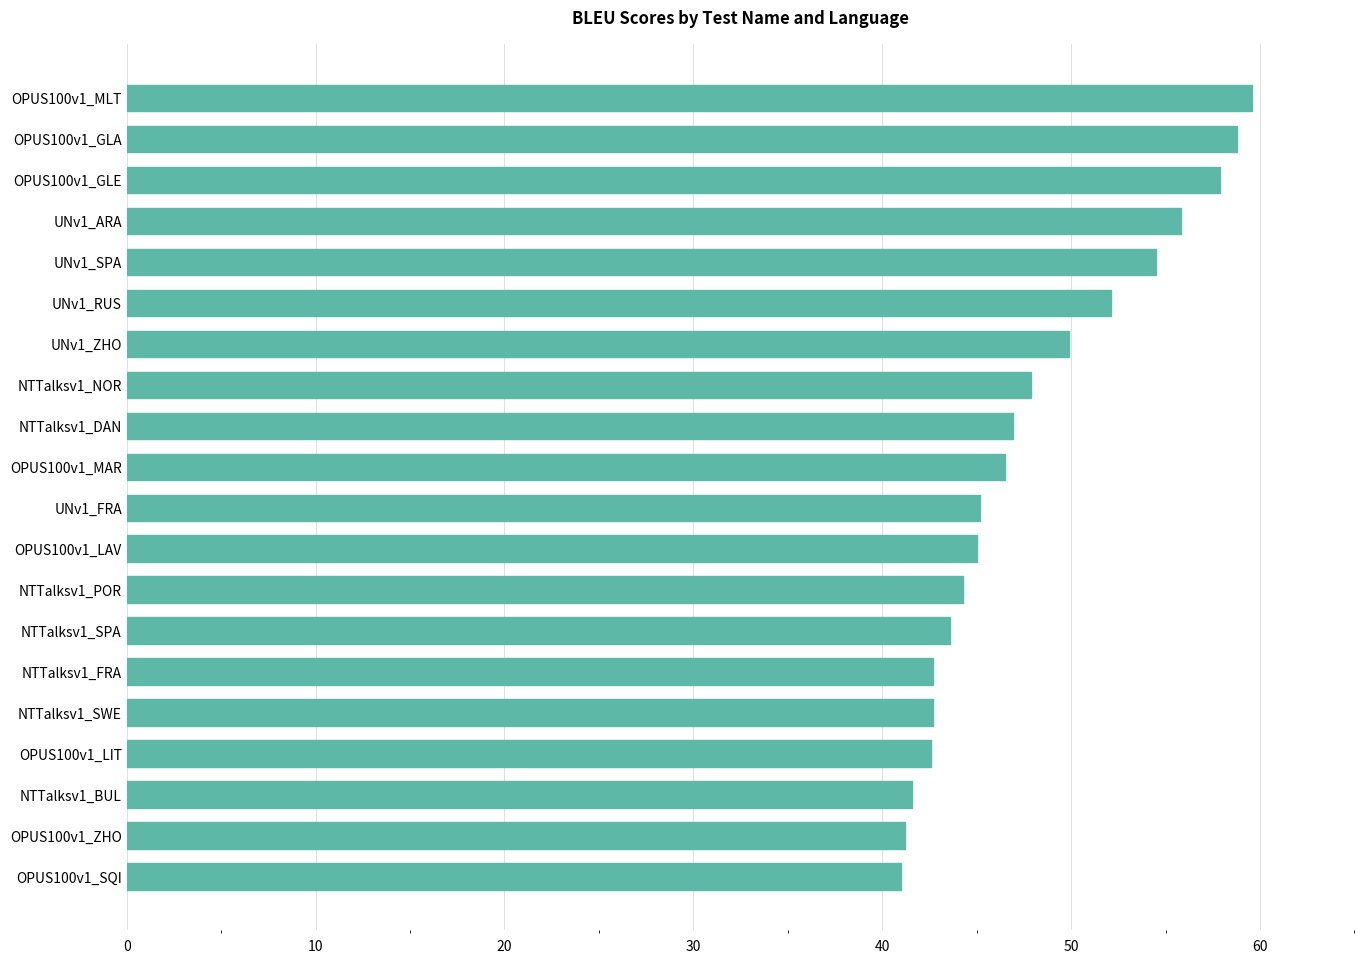

Is it true that the value at OPUS100v1_GLA is 85.0?

False